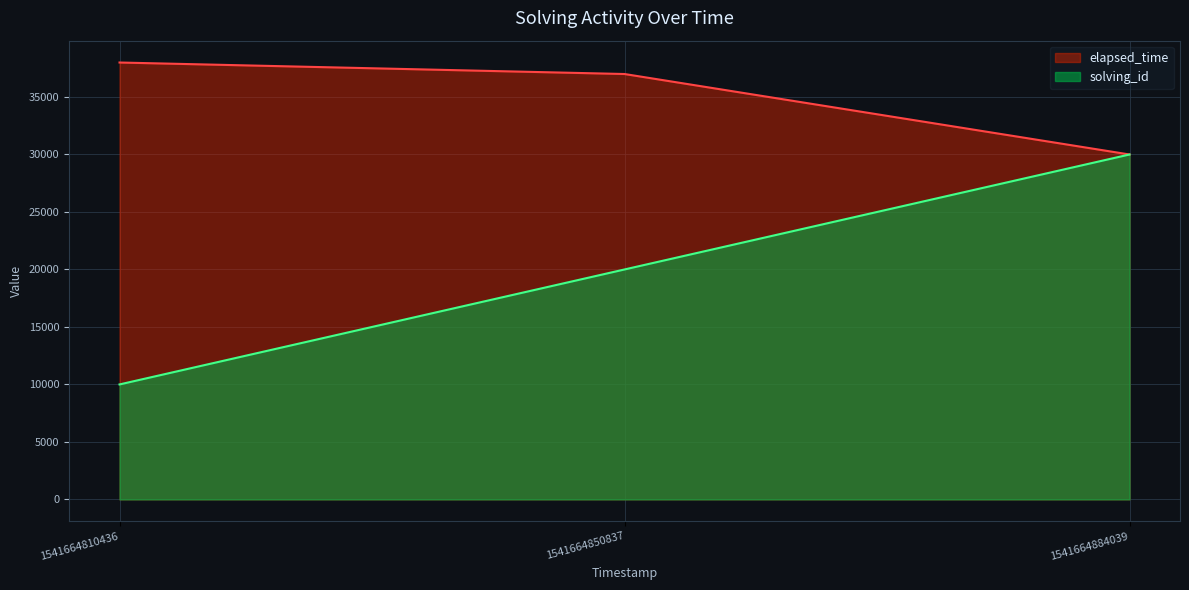

How many lines are shown in the chart?

2